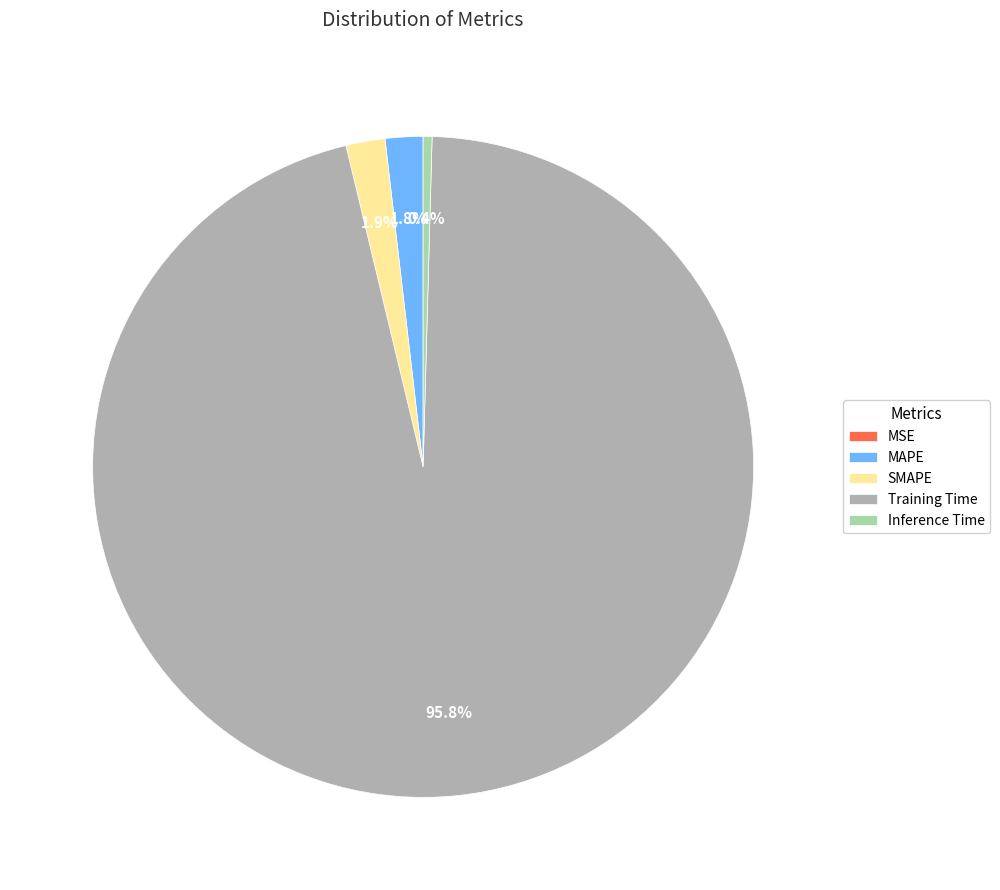

True or false: MAPE accounts for 2% of the total.

True